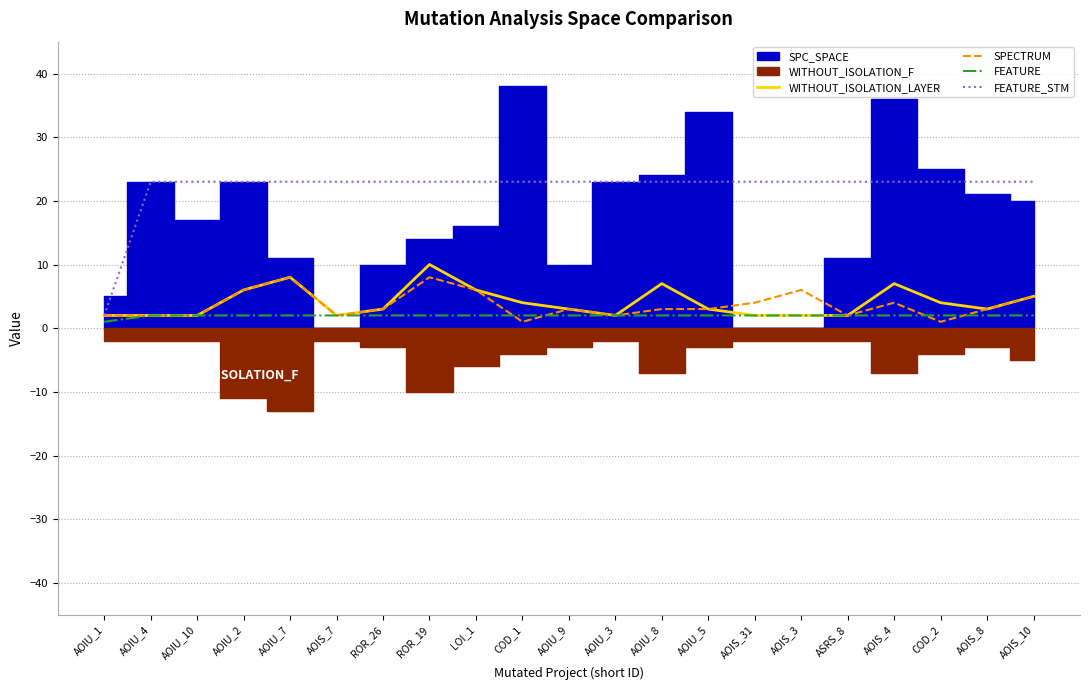

At which label does WITHOUT_ISOLATION_LAYER first exceed 3?

AOIU_2